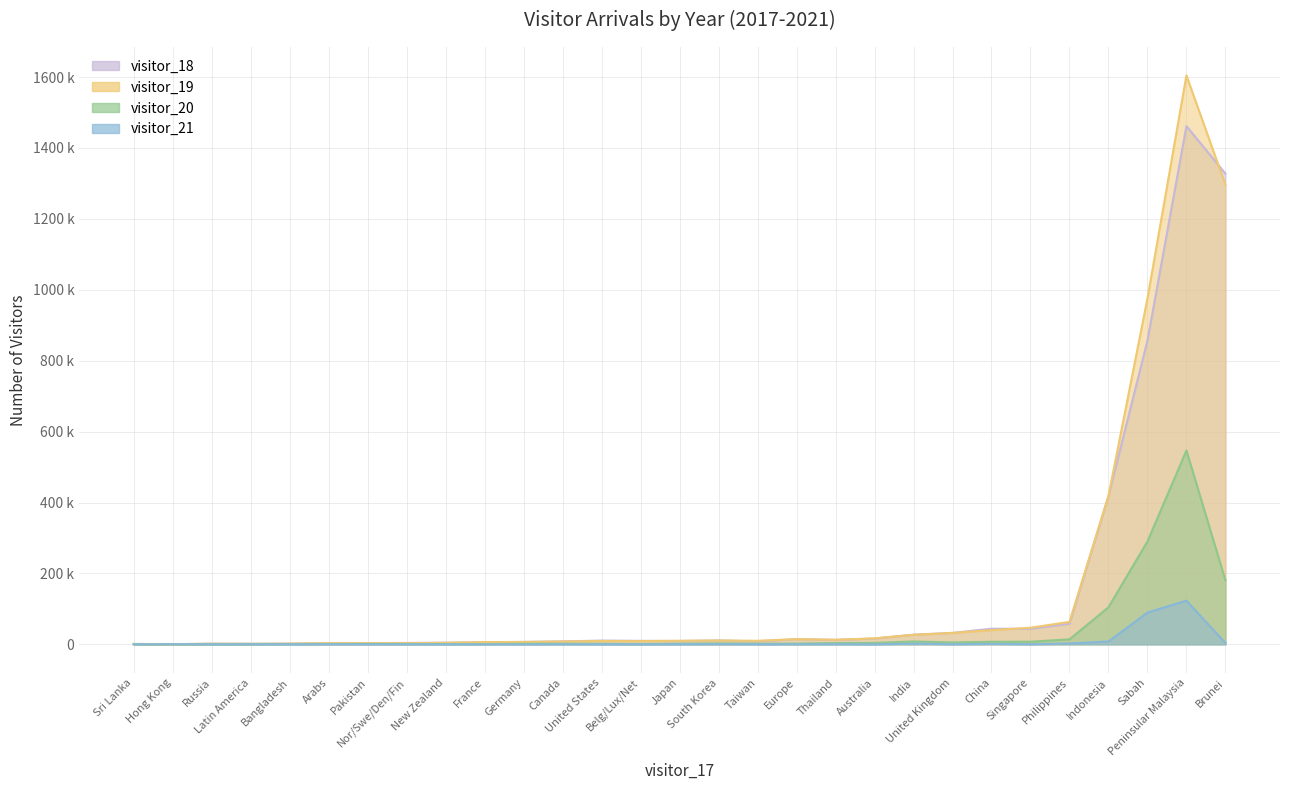

At which category is the sum across all series the highest?

Peninsular Malaysia